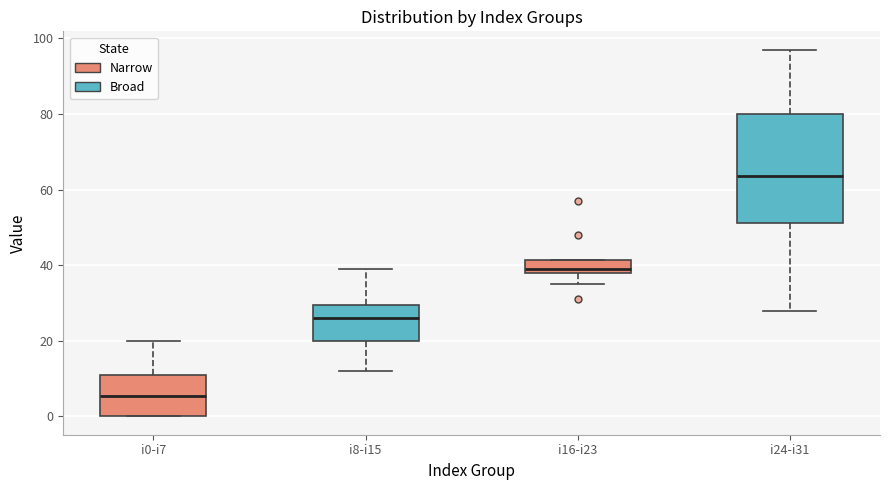

Where is the lower edge of the box for i8-i15 on the y-axis? The values are not printed on the chart, so give them approximately, as read against the axis.

20